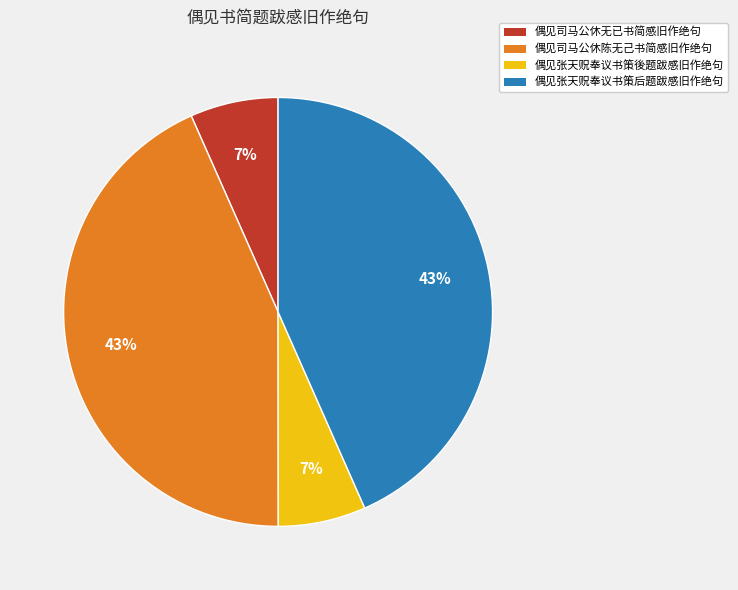

Combined, do 偶见司马公休无已书简感旧作绝句 and 偶见张天贶奉议书策後题跋感旧作绝句 account for over 50%?

No